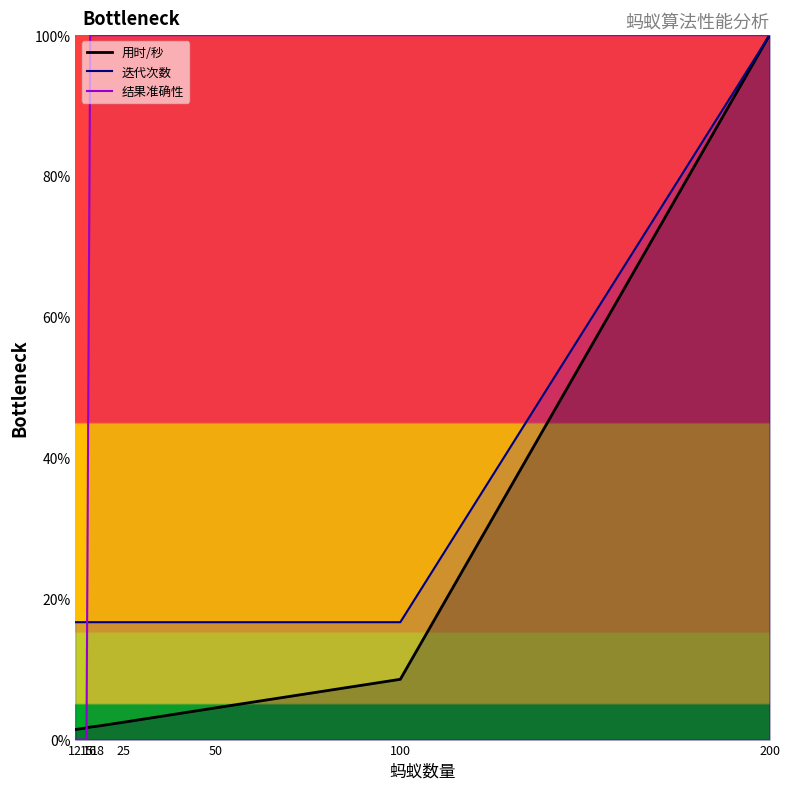

What value does the 用时/秒 series have at 50?

4.5